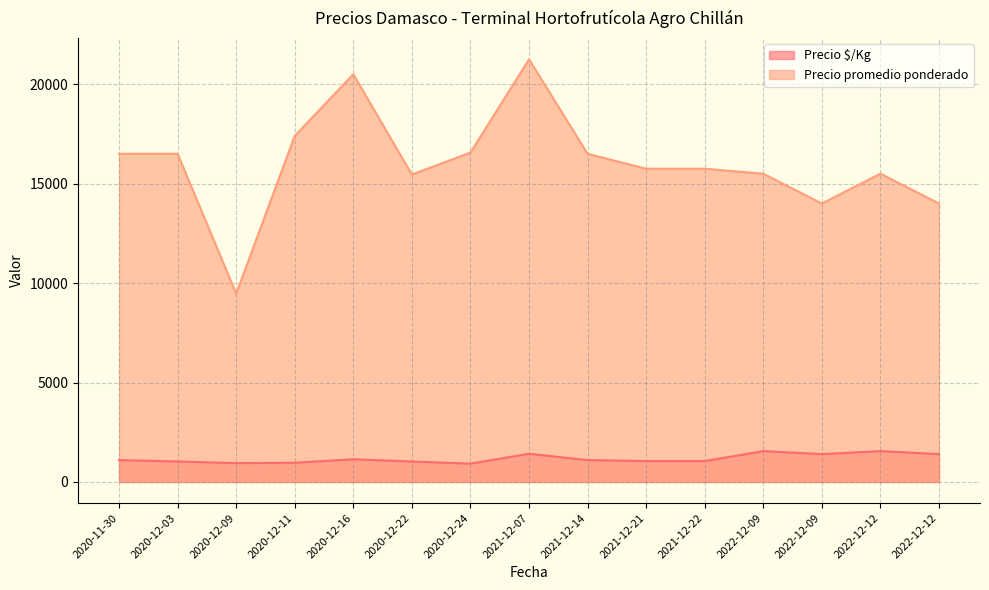

True or false: Precio promedio ponderado has more than 2 interior local peaks.

True